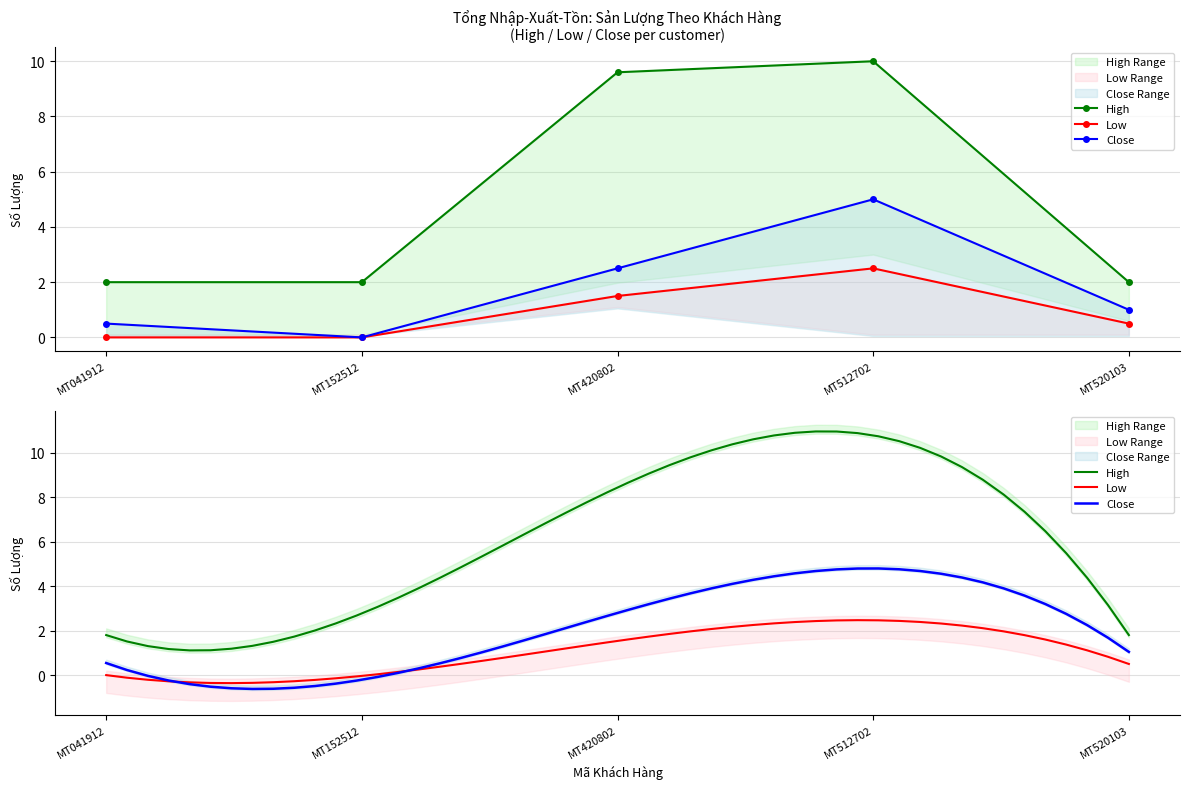

What is the total value across all series at MT512702?

17.5